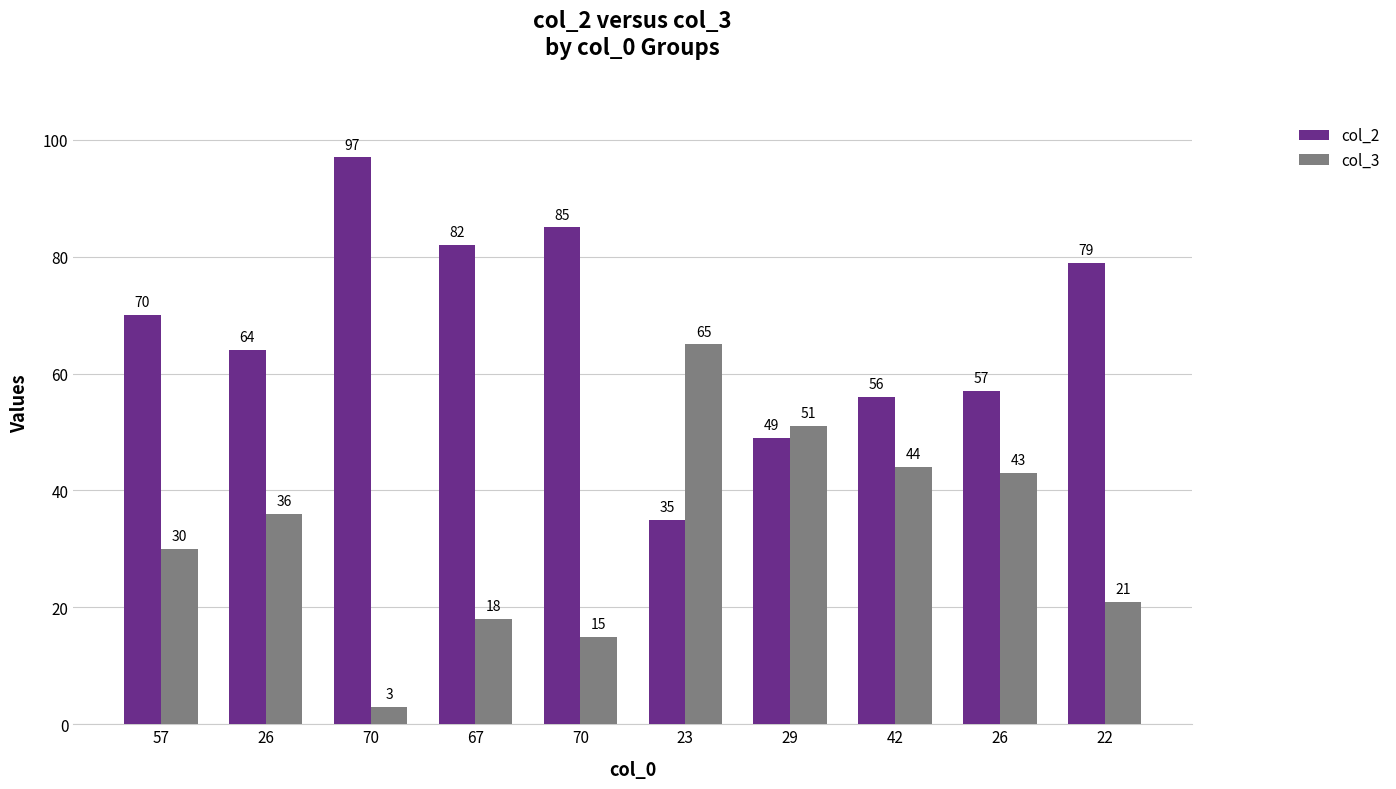

Is it true that col_2 equals 79 at 22?

True